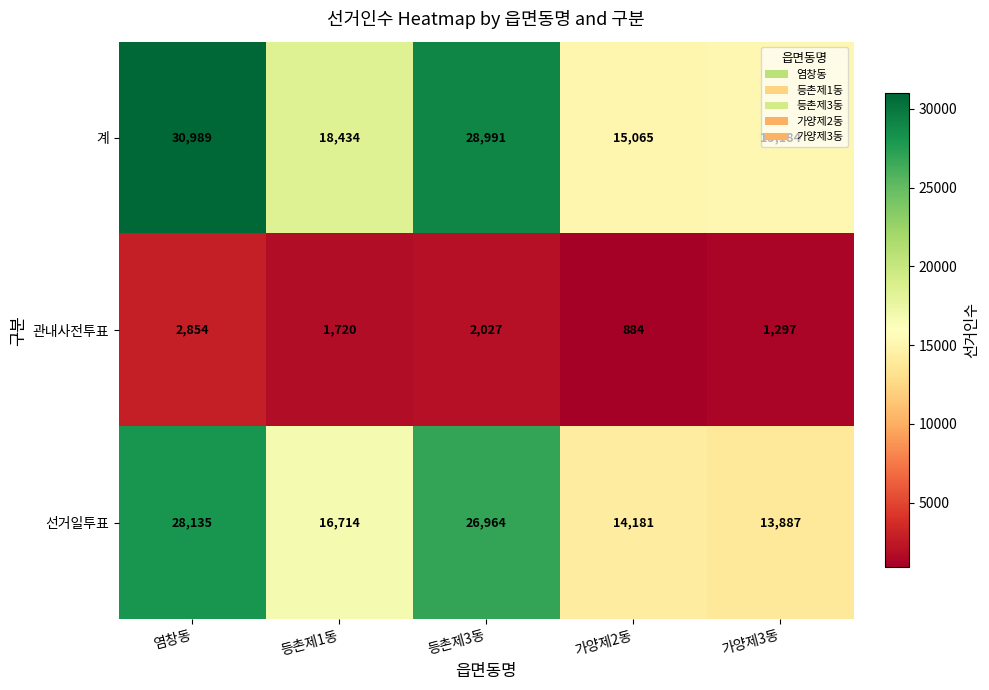

What is the minimum value shown in the chart?

884